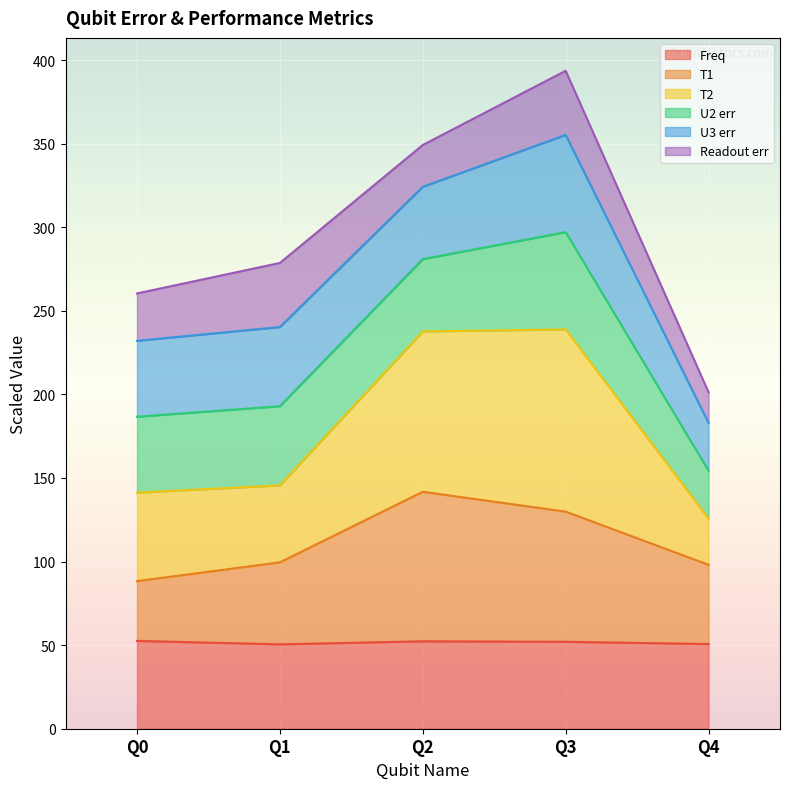

What is the approximate value of T1 at Q2?

141.7